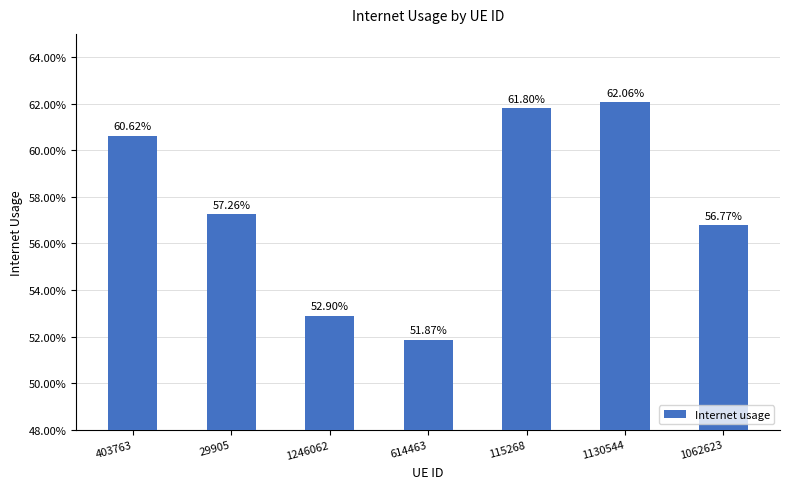

True or false: the data shows 0.5 at 1246062.

True